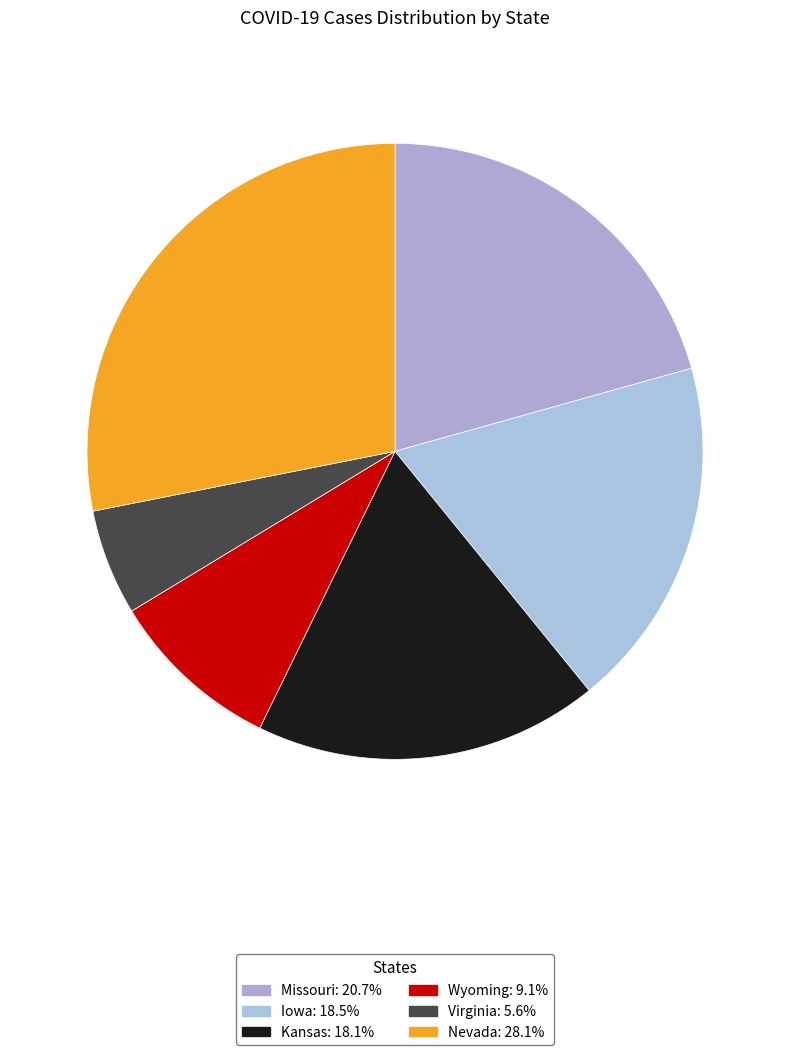

What is the ratio of the value at Virginia to the value at Missouri?

0.3